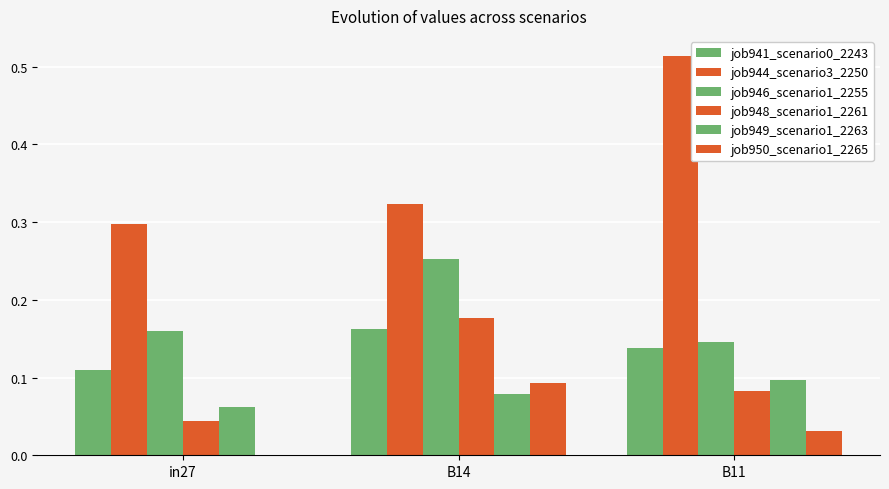

Count the number of data series in this chart.

6